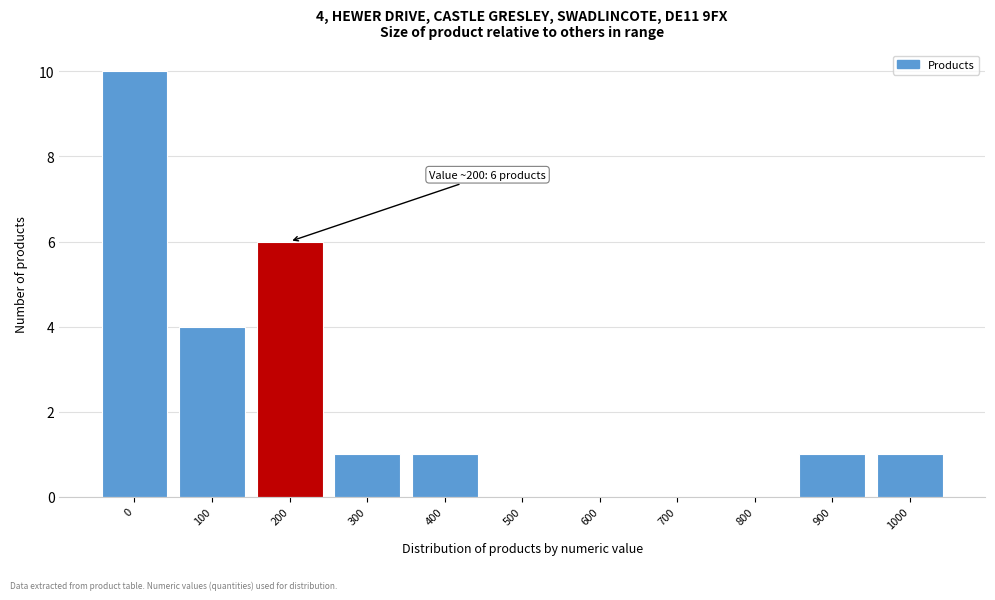

Reading right to left, extract all data points from this chart.

1000=1	900=1	800=0	700=0	600=0	500=0	400=1	300=1	200=6	100=4	0=10